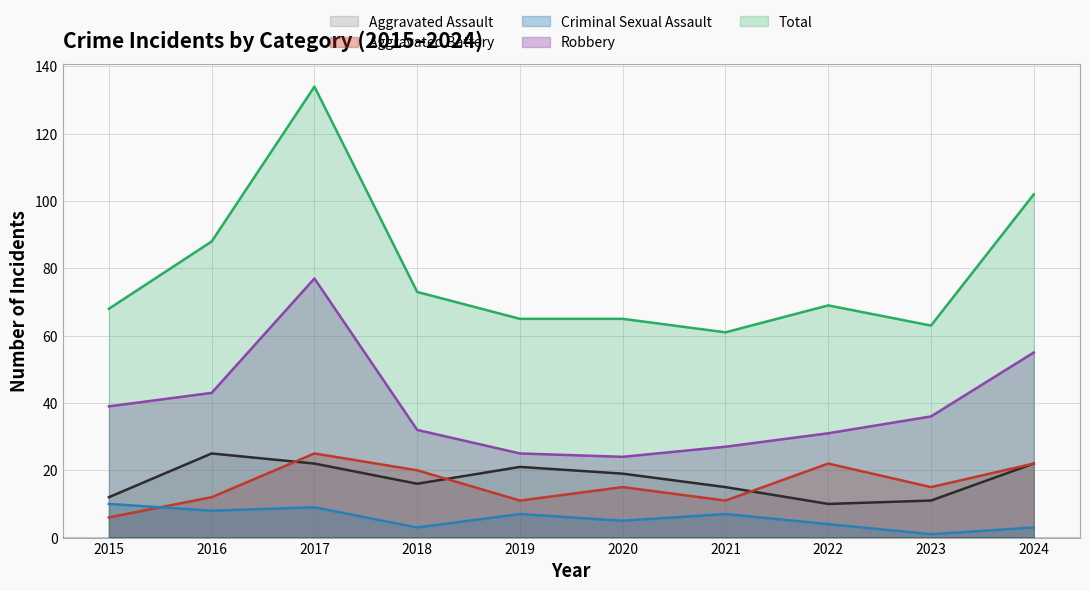

Is it true that Aggravated Battery equals 8 at 2023?

False